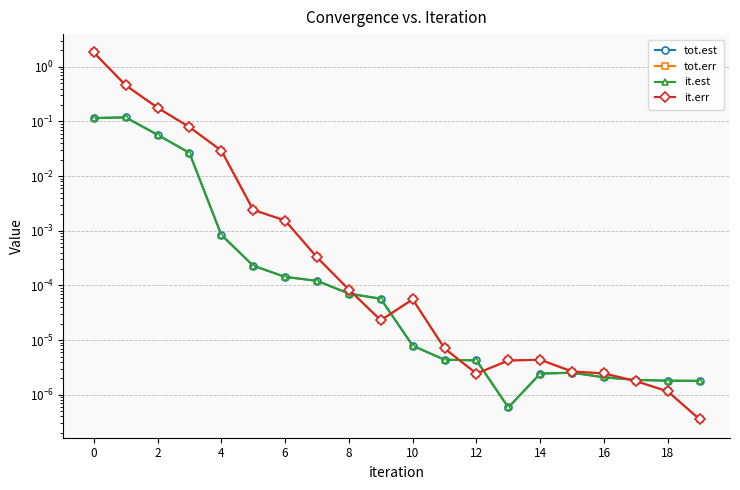

What are all the series names shown in the legend?

tot.est, tot.err, it.est, it.err